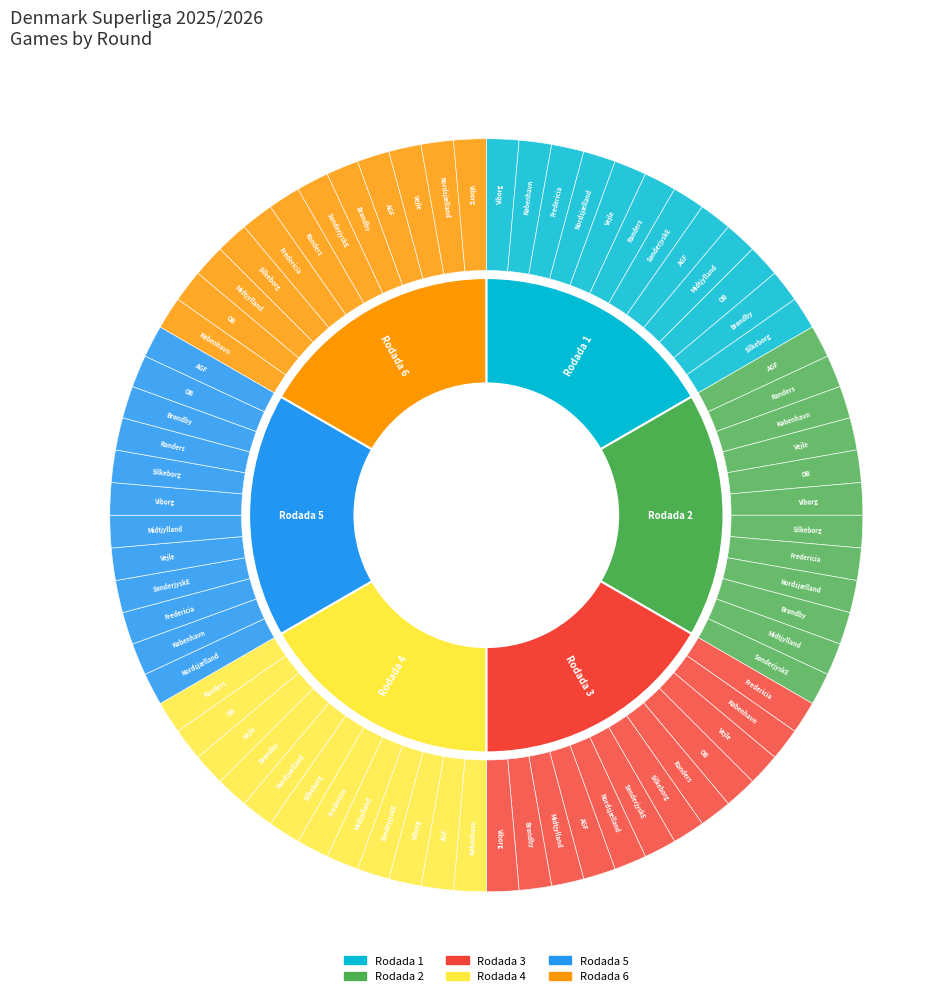

Do Rodada 4 and Rodada 2 together represent more than half of the pie?

No